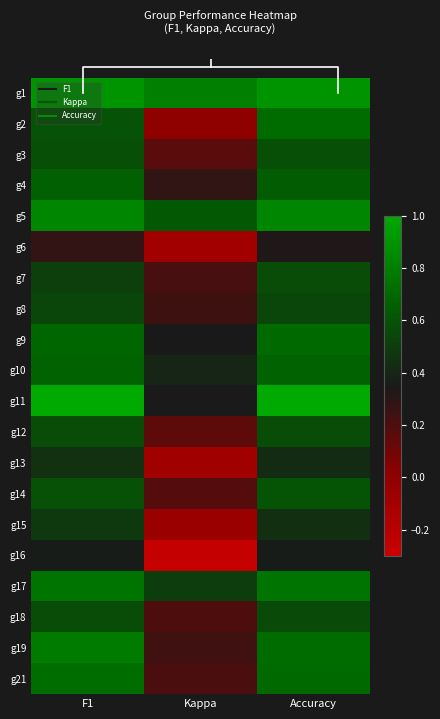

Between F1 and Accuracy, which is larger?

F1